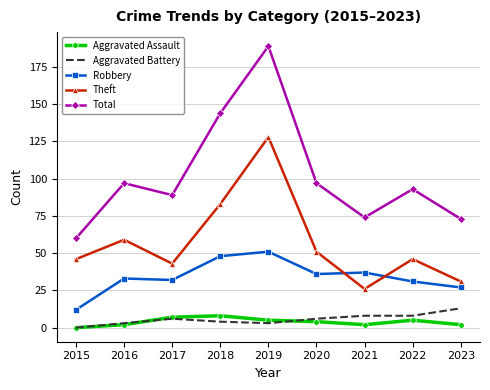

What is the lowest value of the Total series?

60